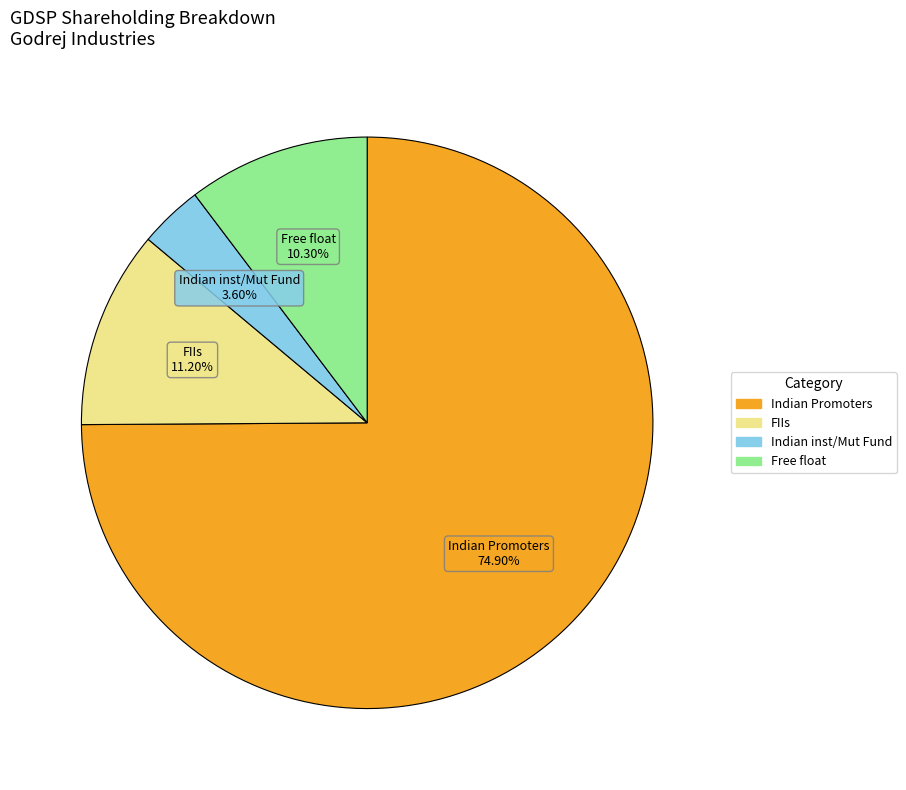

Approximately how many times larger is the value at Free float compared to FIIs?

0.9